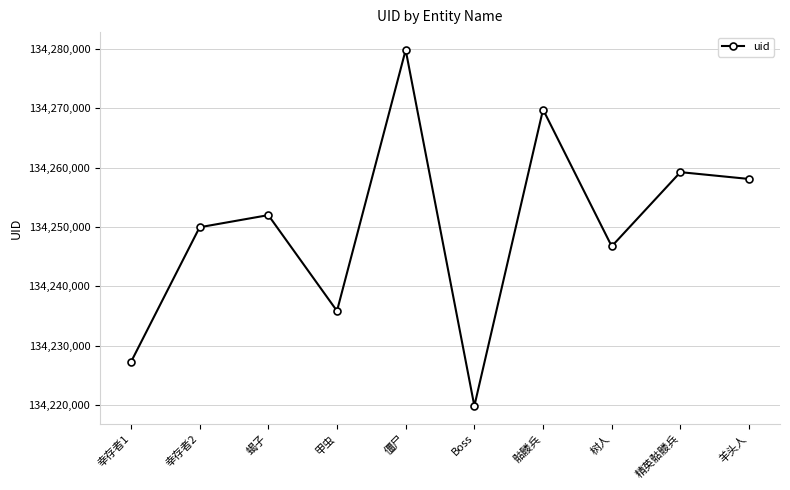

How many points are lower than both their immediate neighbors (excluding endpoints)?

3